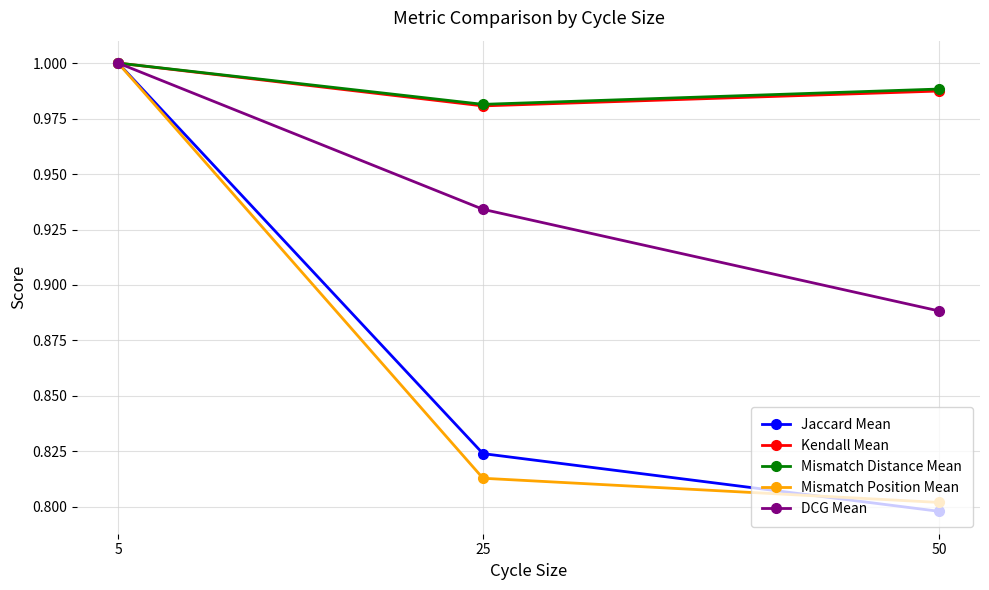

The Mismatch Distance Mean series shows 1.7 at 50. True or false?

False